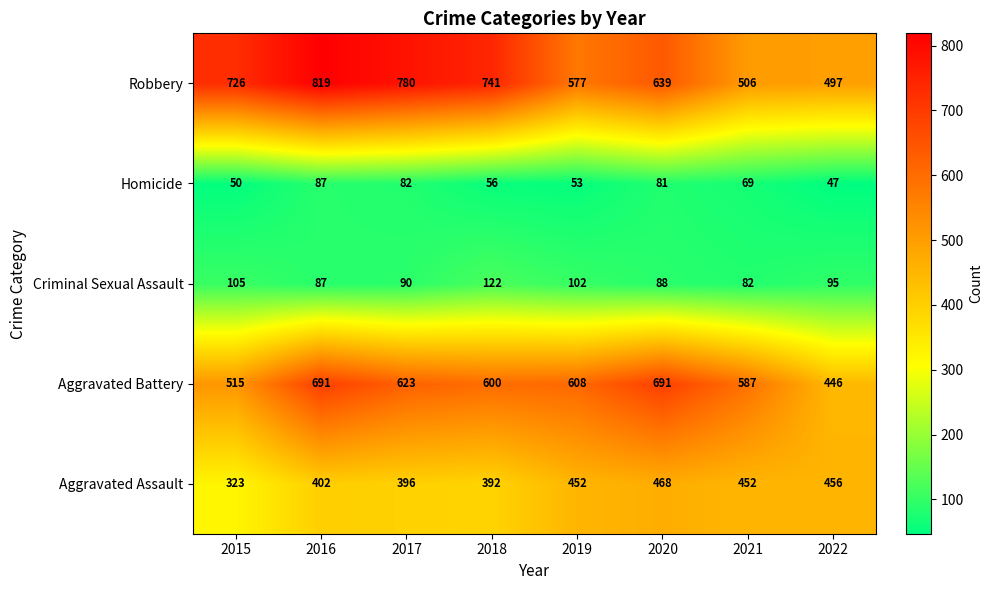

Which series has the largest total across all categories?

Robbery